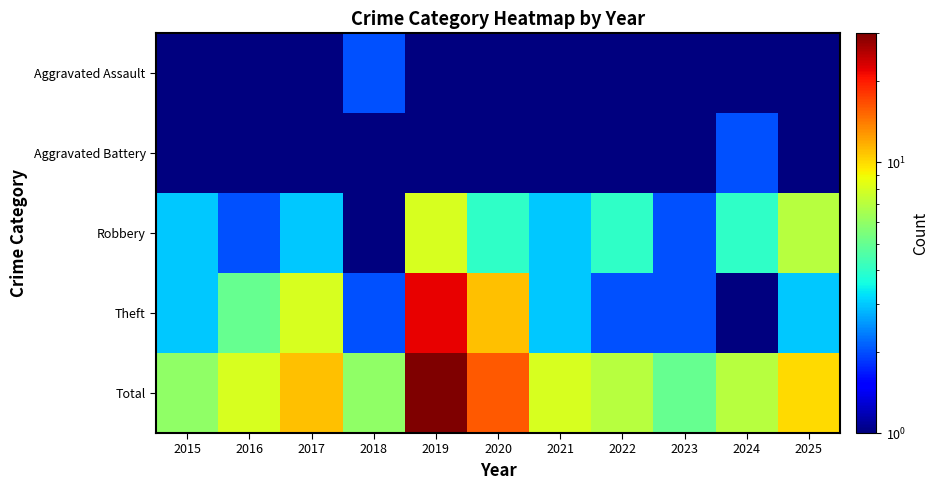

At which category is the sum across all series the highest?

2019